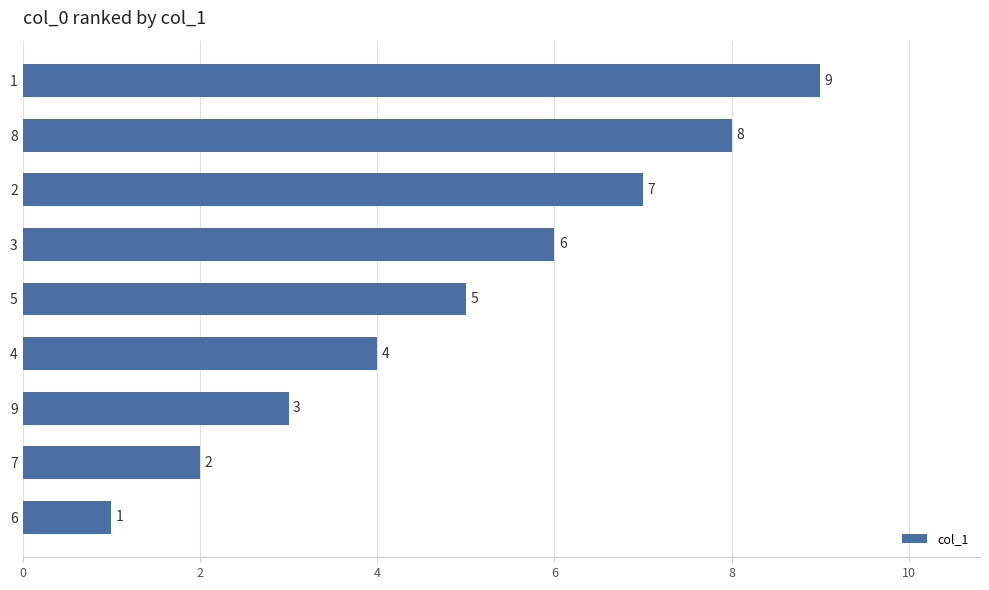

Count the number of categories in the chart.

9